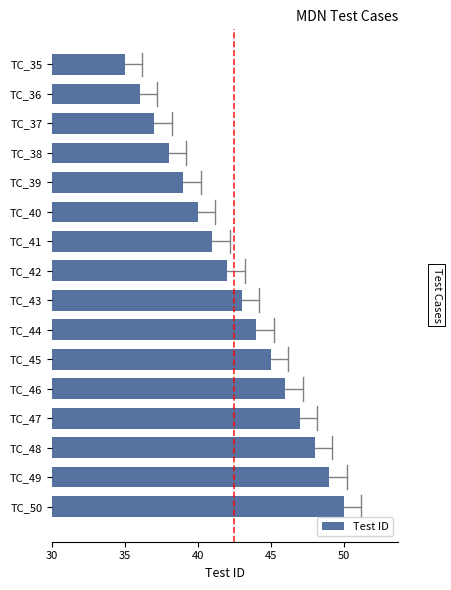

What is the value of the 4th bar from the top?

38